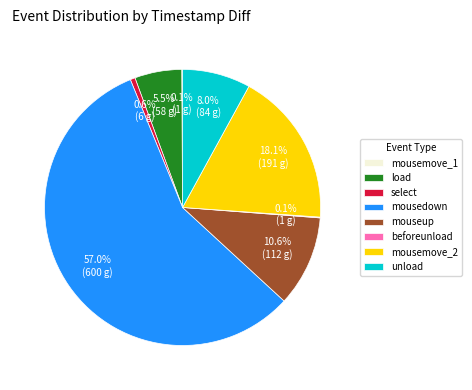

Do mousemove_2 and mouseup together represent more than half of the pie?

No